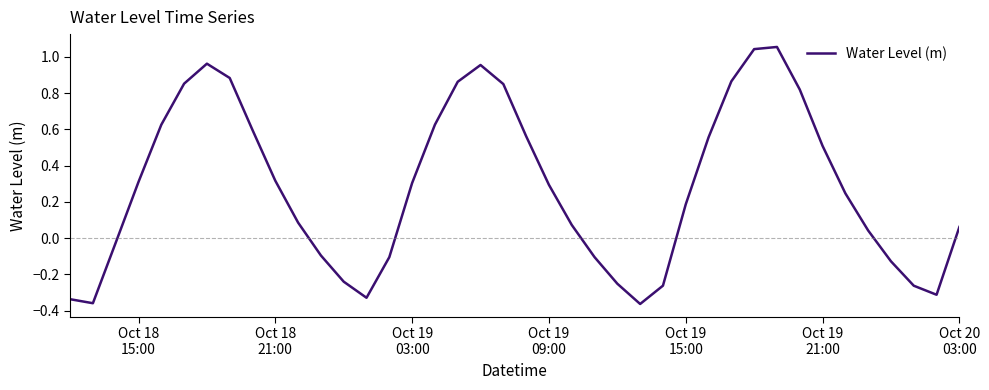

How many lines are shown in the chart?

1